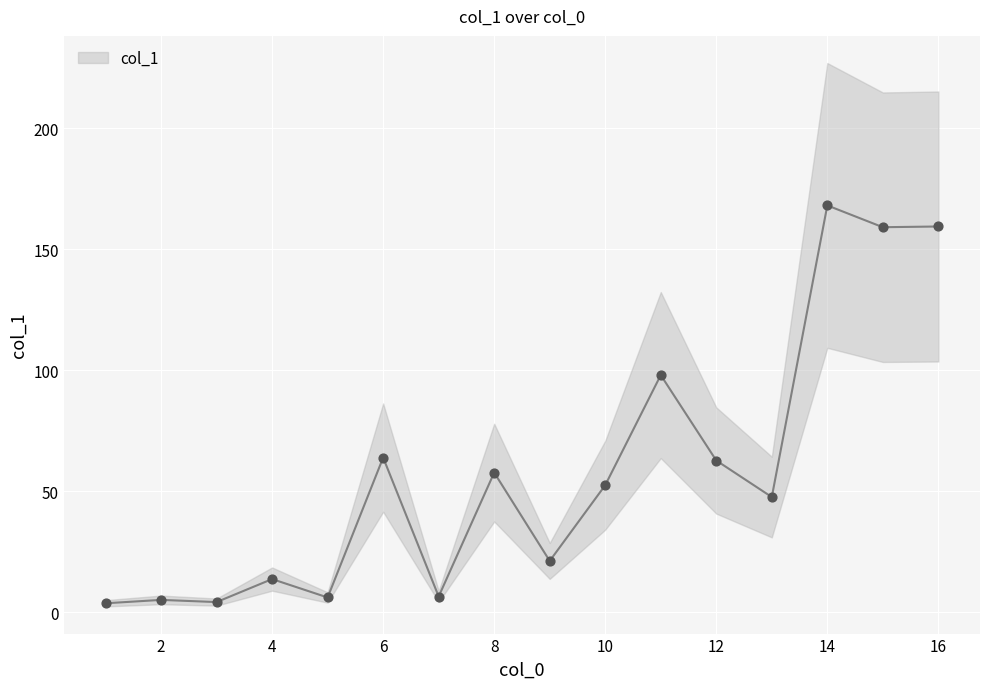

Between 5 and 4, which is larger?

4